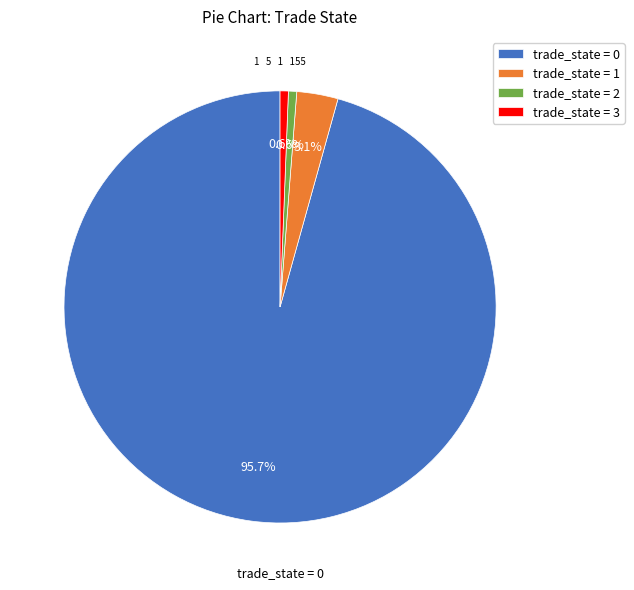

Combined, do trade_state = 0 and trade_state = 2 account for over 50%?

Yes